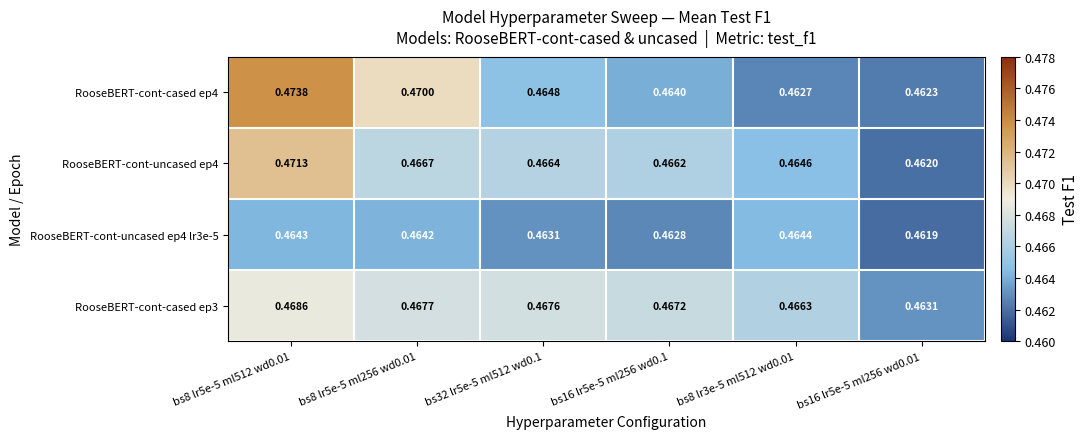

At which category does the chart reach its minimum across all series?

bs16 lr5e-5 ml256 wd0.01